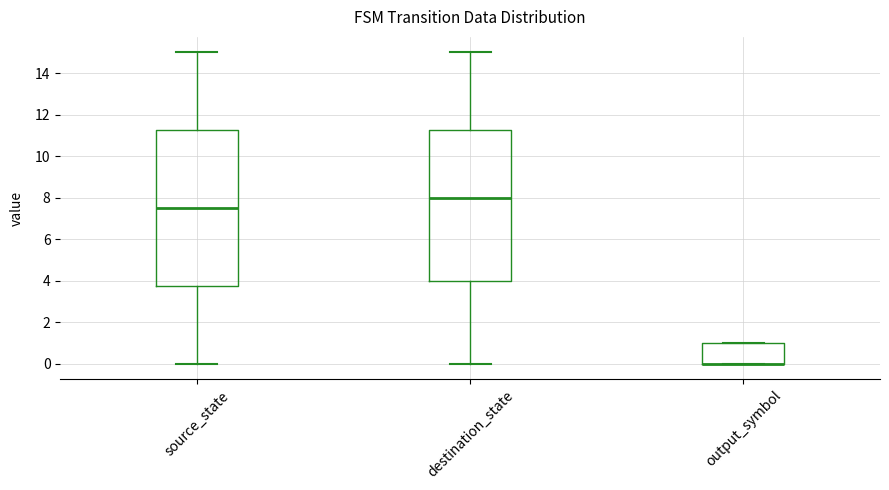

Which box is the tallest, from its lower edge to its upper edge?

source_state